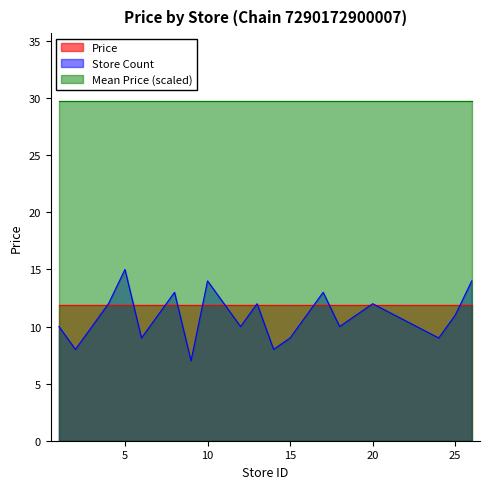

How many lines are shown in the chart?

3